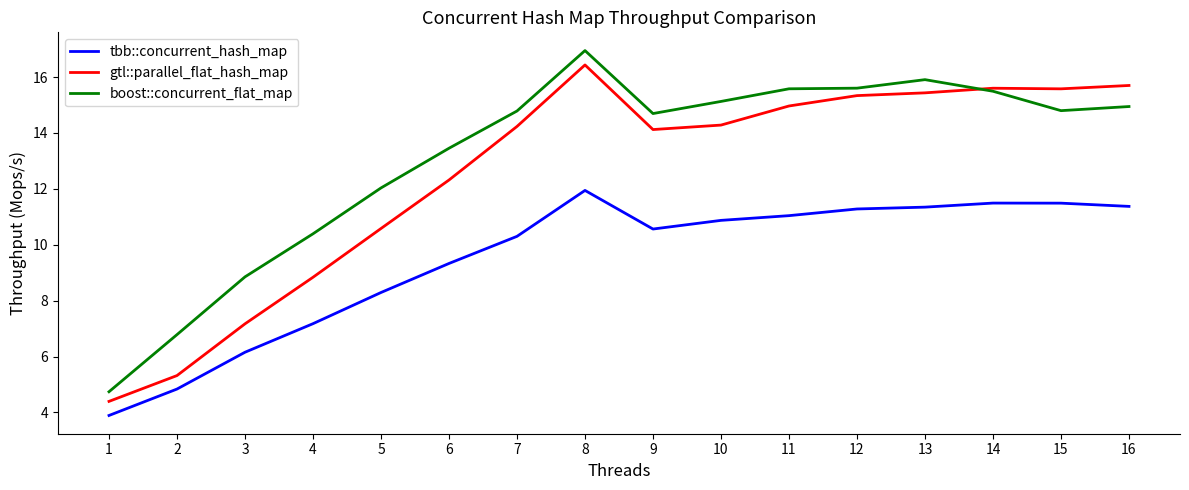

What is the average value of the tbb::concurrent_hash_map series?

9.5